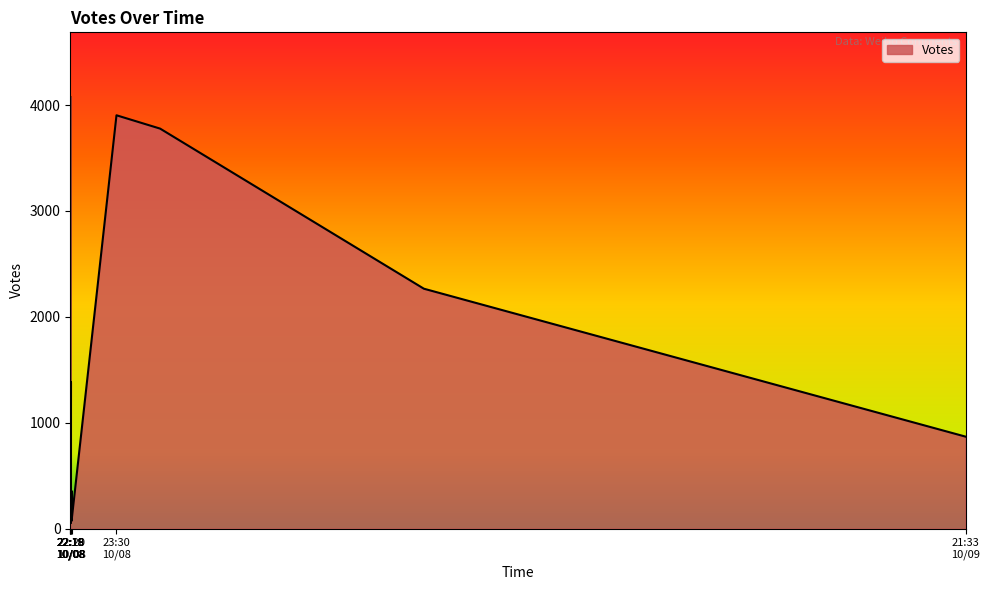

Count the number of data series in this chart.

1